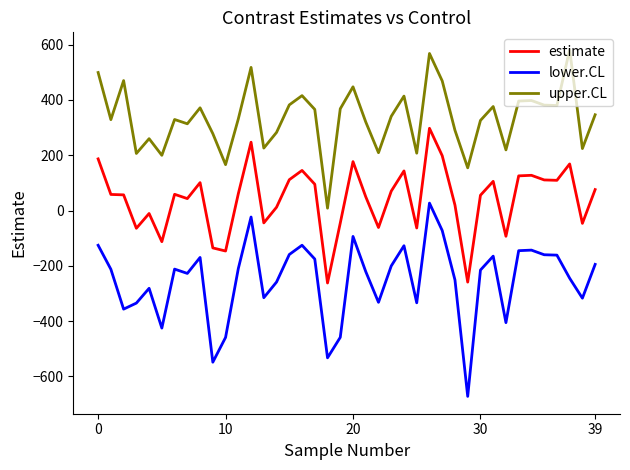

How many lines are shown in the chart?

3